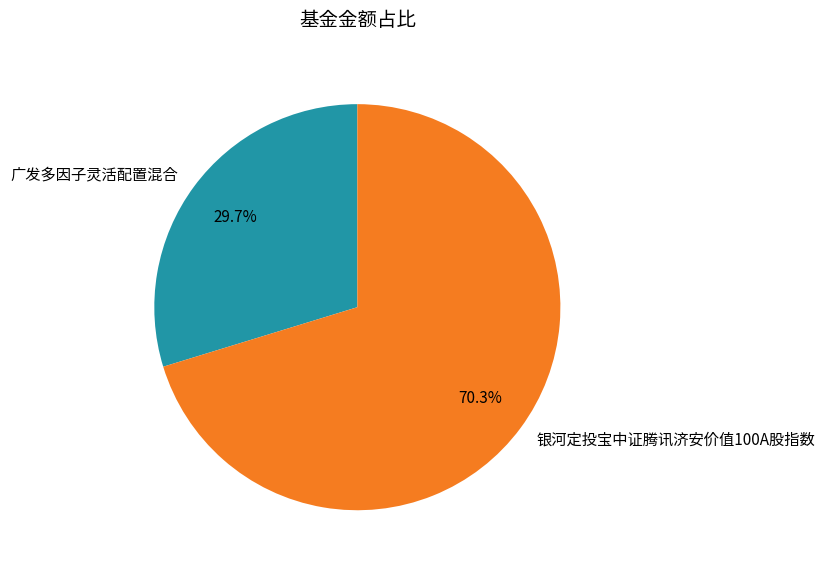

Which category accounts for the majority?

银河定投宝中证腾讯济安价值100A股指数